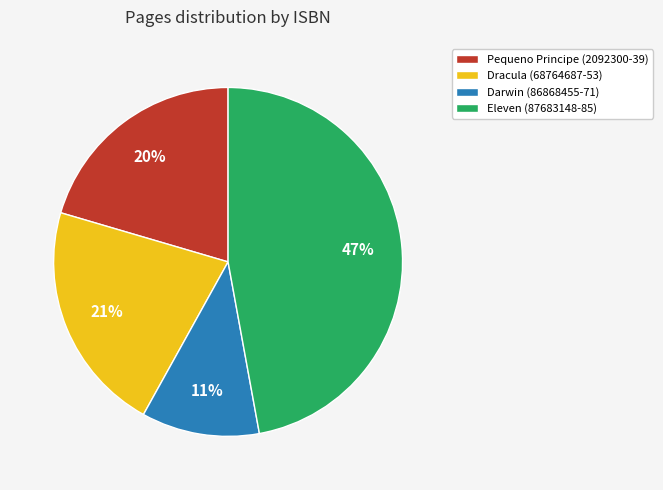

Do Dracula (68764687-53) and Eleven (87683148-85) together represent more than half of the pie?

Yes